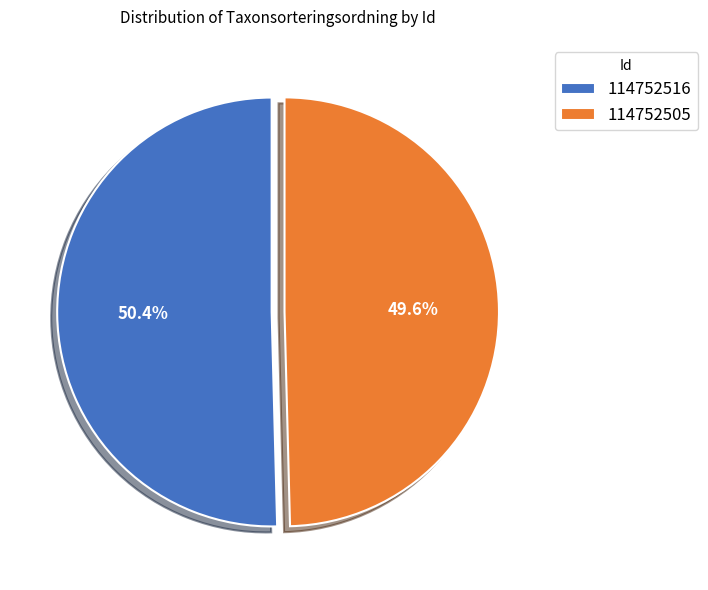

Is the sum of 114752516 and 114752505 greater than half?

Yes